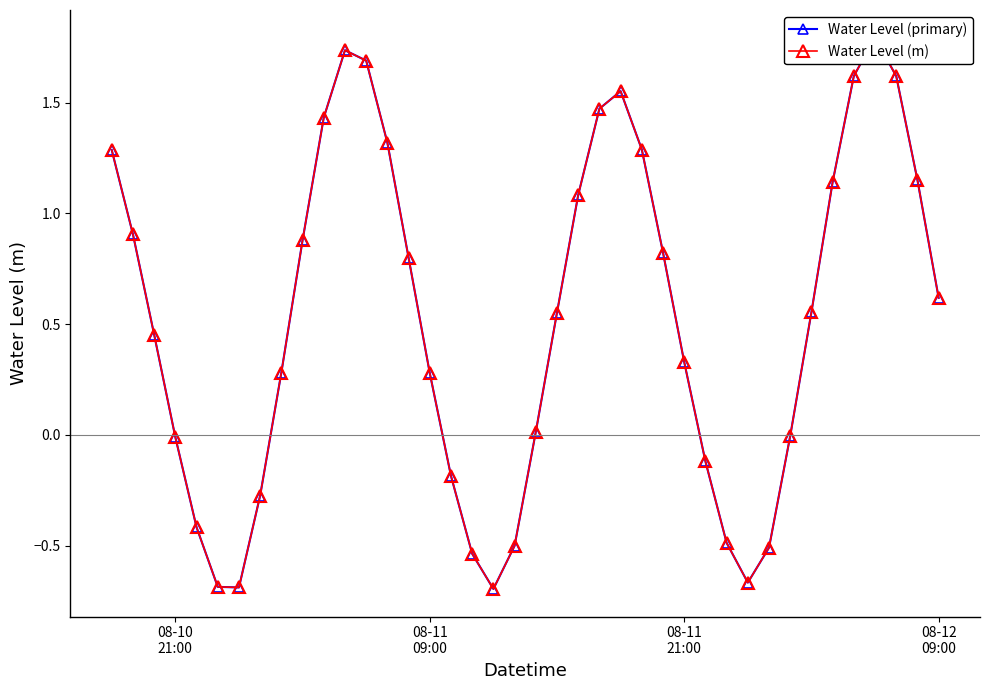

True or false: Water Level (m) and Water Level (primary) intersect in this chart.

False